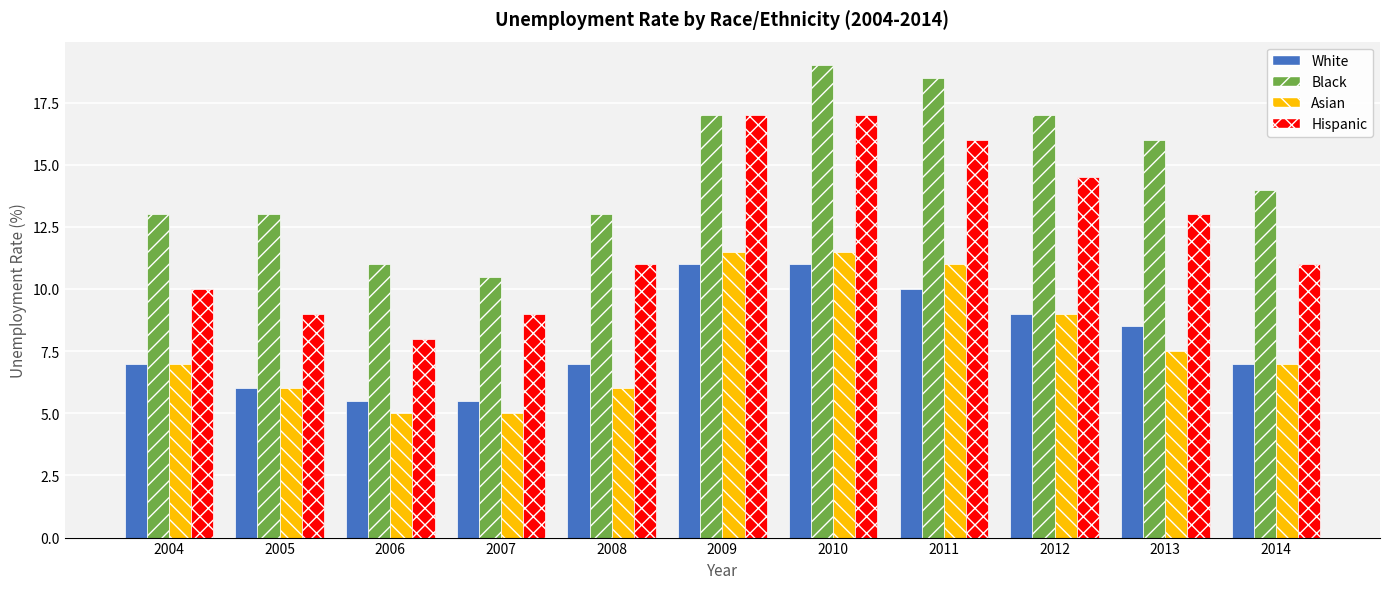

What is the highest value of the Hispanic series?

17.0